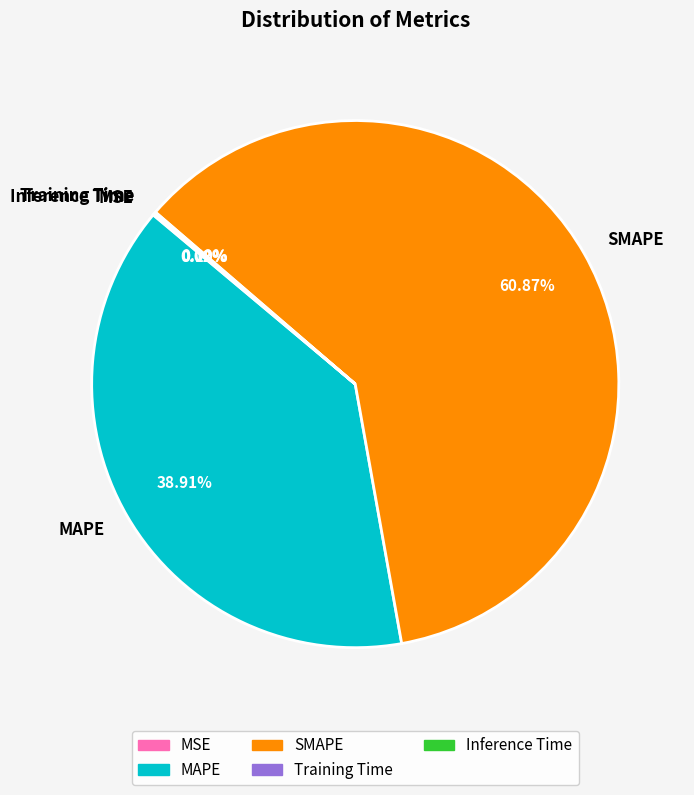

Is there a majority slice in this chart?

Yes